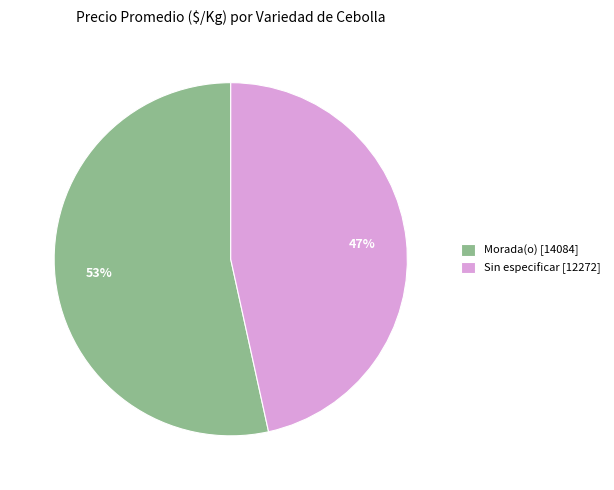

To the nearest percent, what portion does Morada(o) [14084] represent?

53%